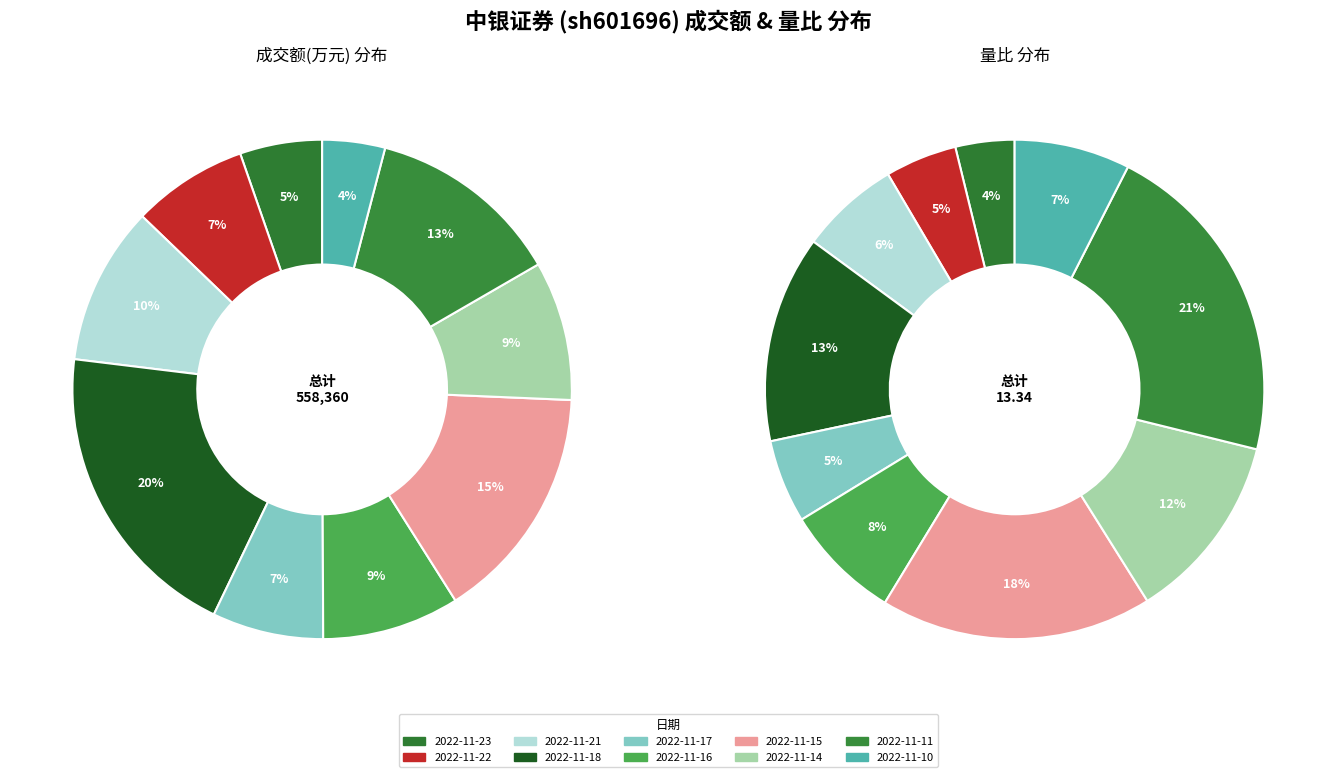

Rank the series by their average value, from lowest to highest.

量比, 成交额(万元)